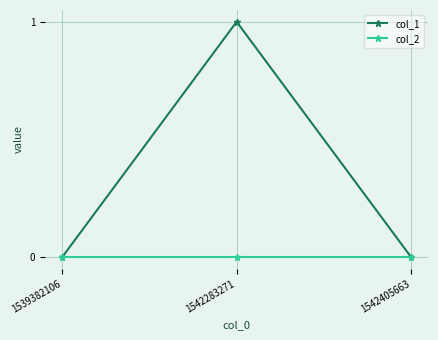

How many col_1 values are between 0 and 1?

3